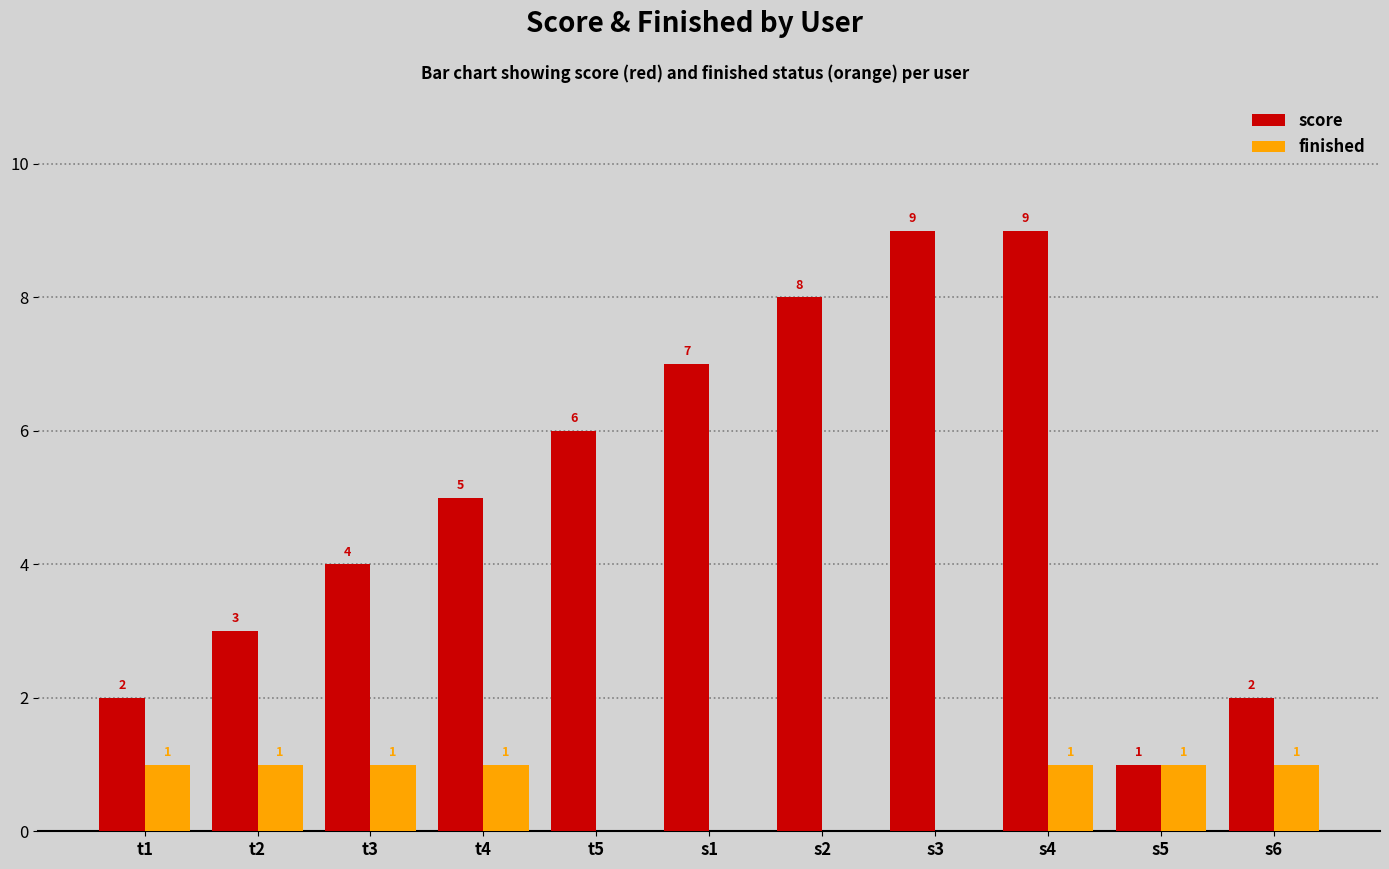

What is the sum of all finished values?

7